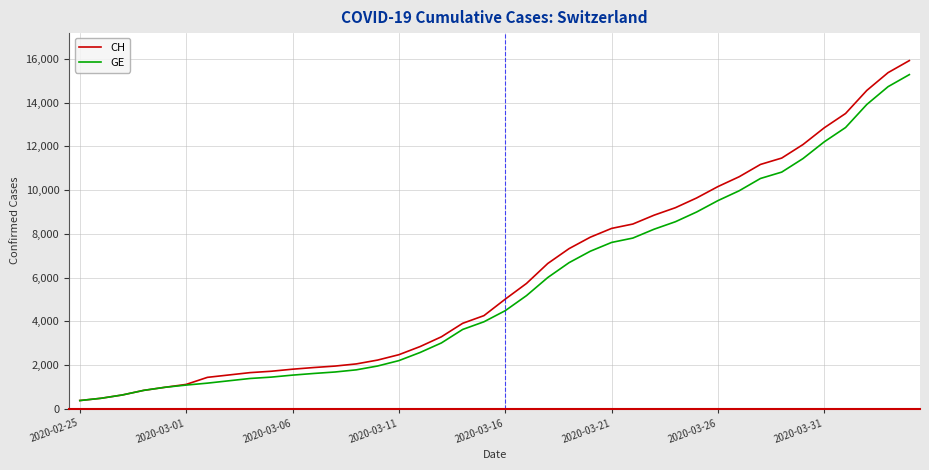

Which series has the widest spread of values?

CH